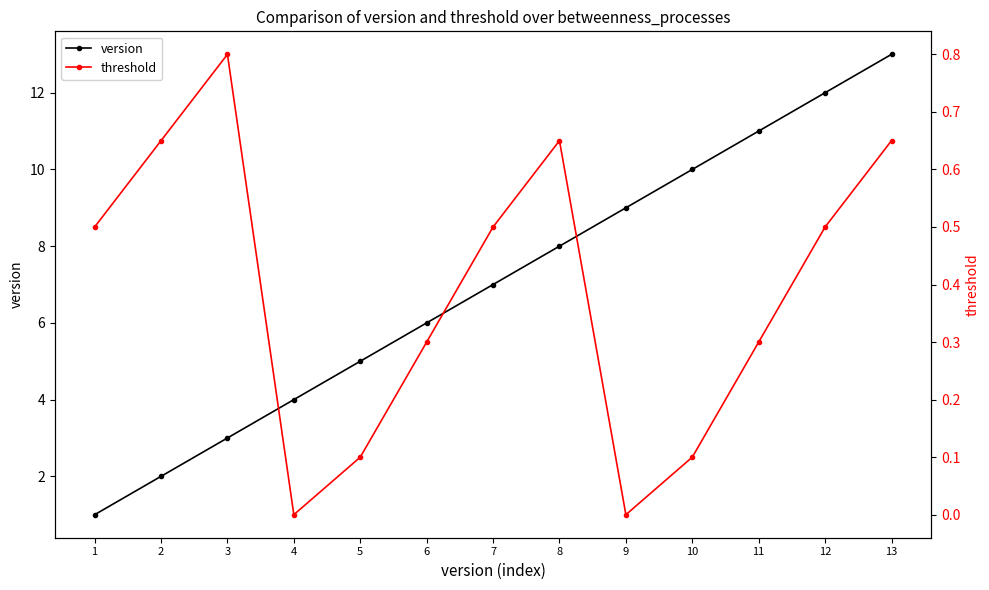

Does the chart display data point markers on the line(s)?

Yes